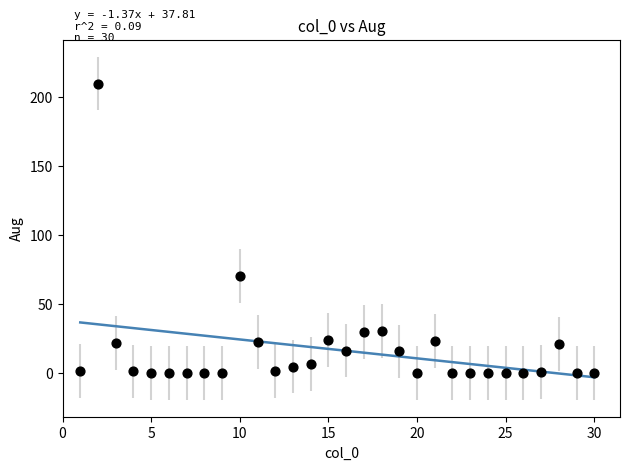

What is the range of Y values (max minus min)?

209.5